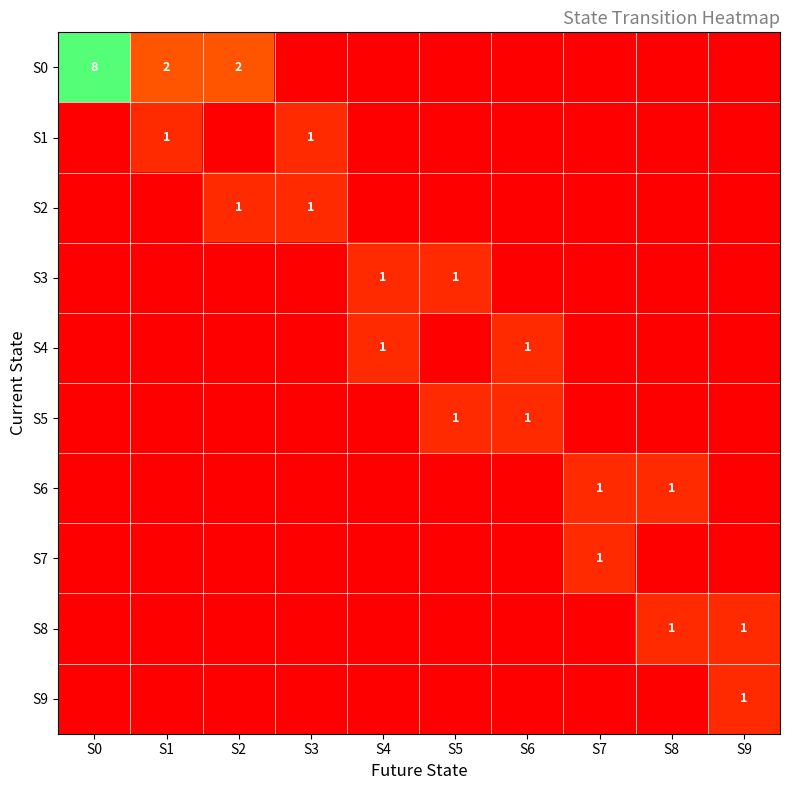

At which category does the chart reach its minimum across all series?

S3